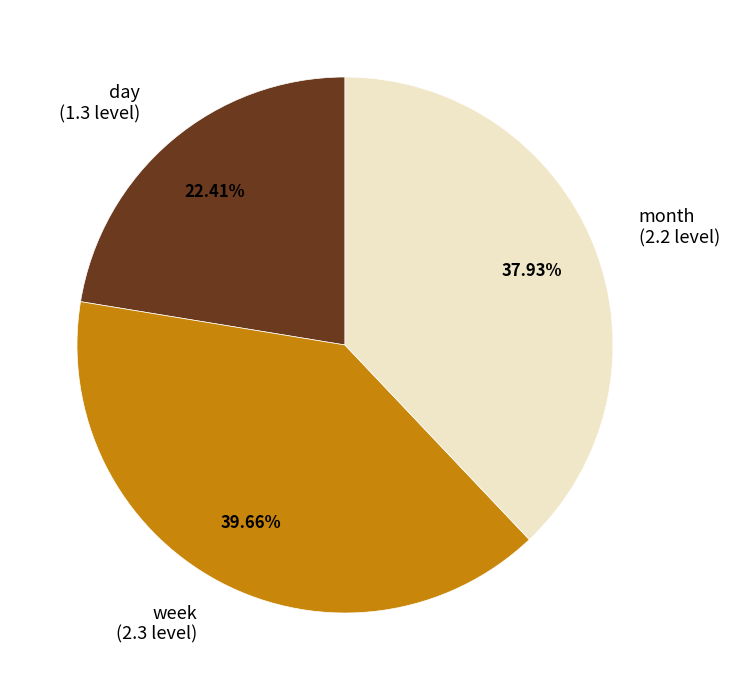

To the nearest percent, what portion does month represent?

38%